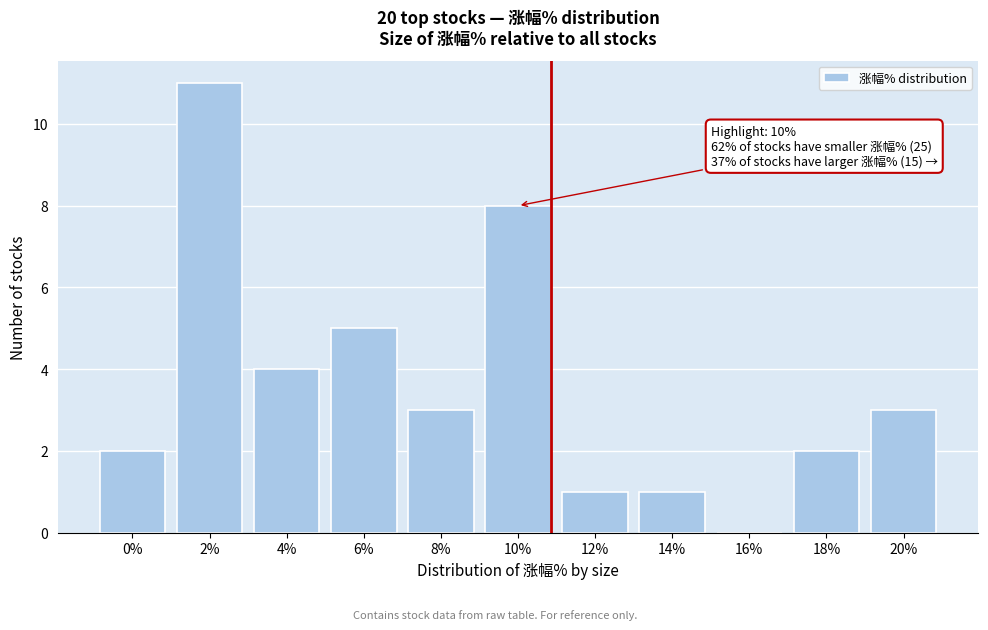

Reading right to left, extract all data points from this chart.

20%=3	18%=2	16%=0	14%=1	12%=1	10%=8	8%=3	6%=5	4%=4	2%=11	0%=2